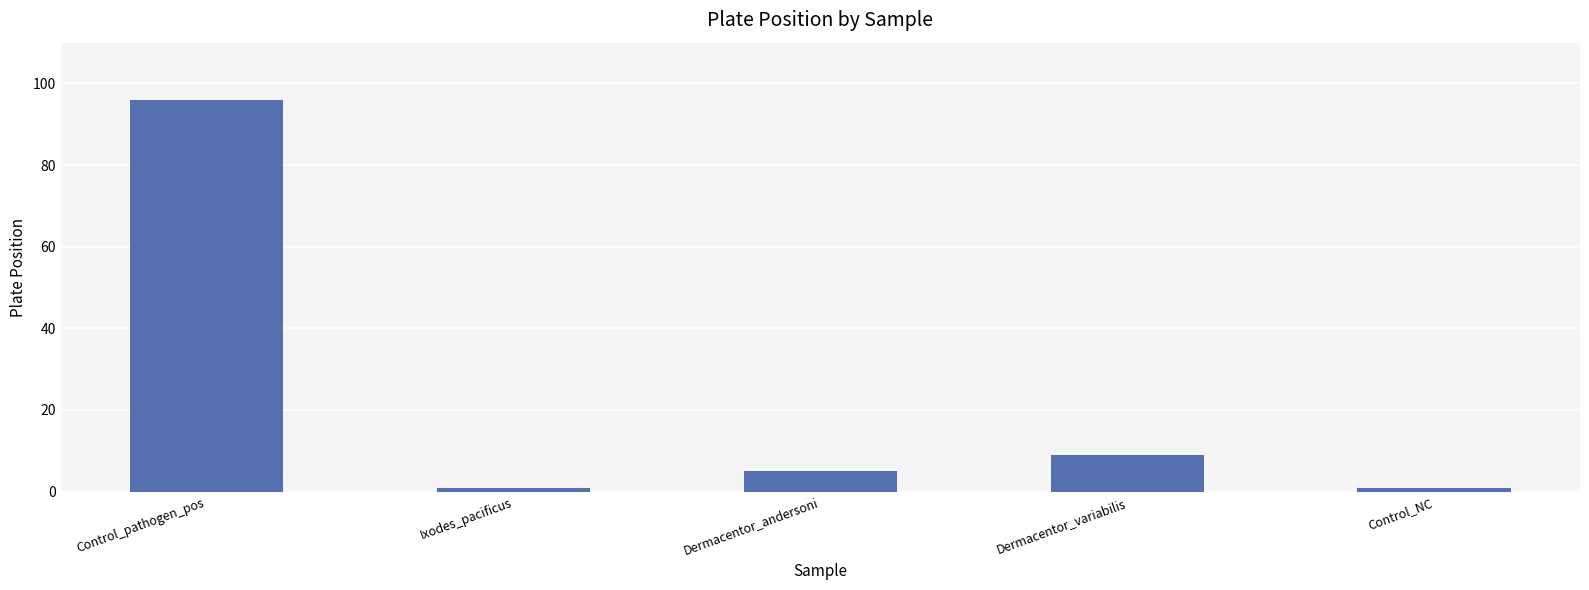

The chart shows a value of 5 at Dermacentor_andersoni. True or false?

True